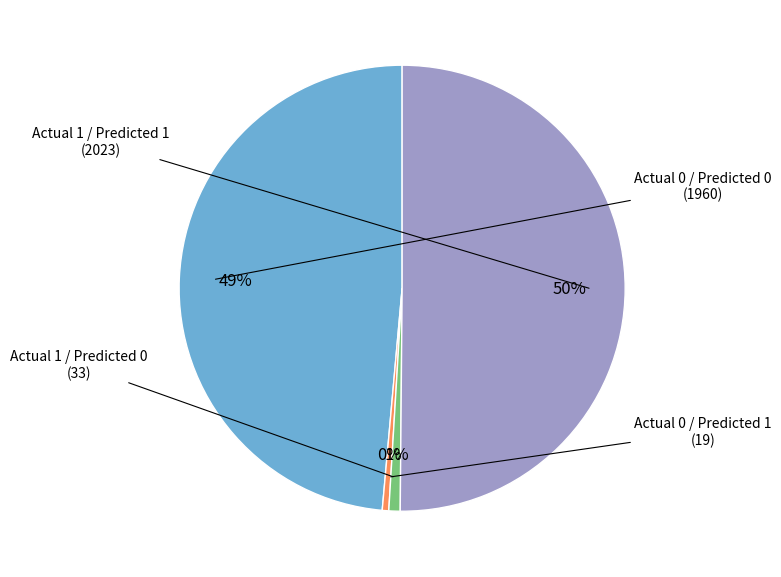

Combined, do Actual 1 / Predicted 0 and Actual 1 / Predicted 1 account for over 50%?

Yes